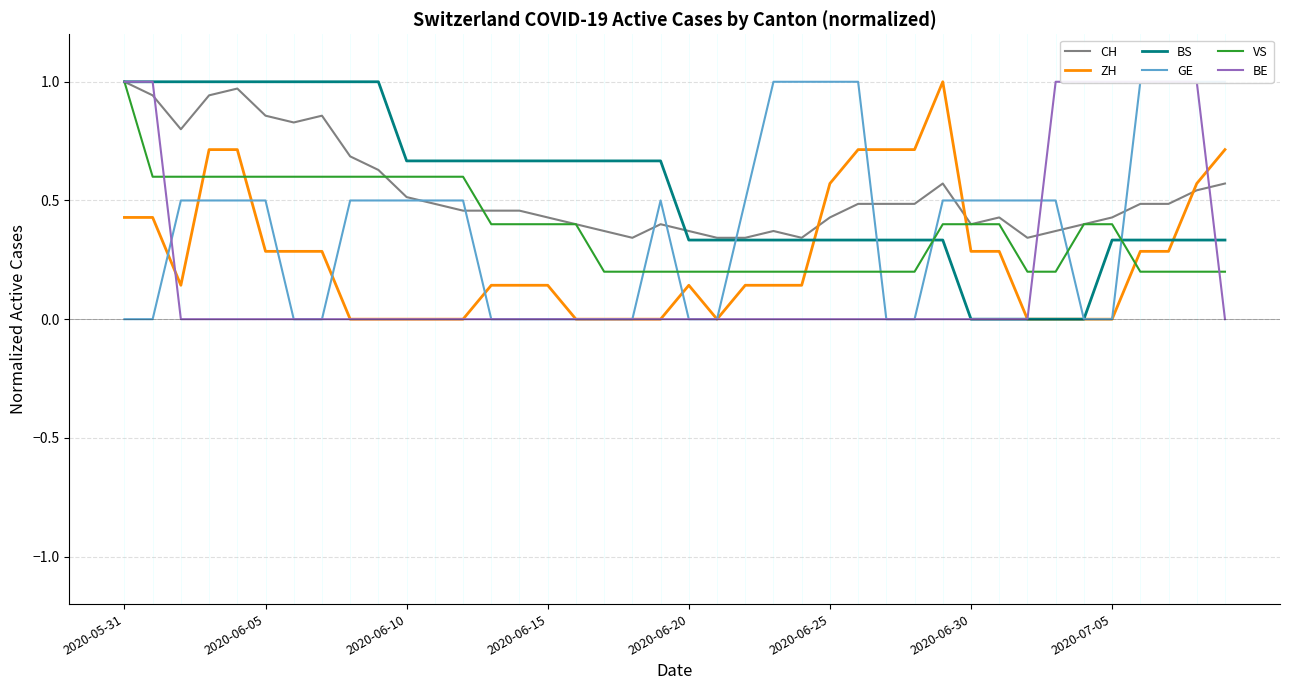

Is it true that CH equals 0.4 at 16?

True